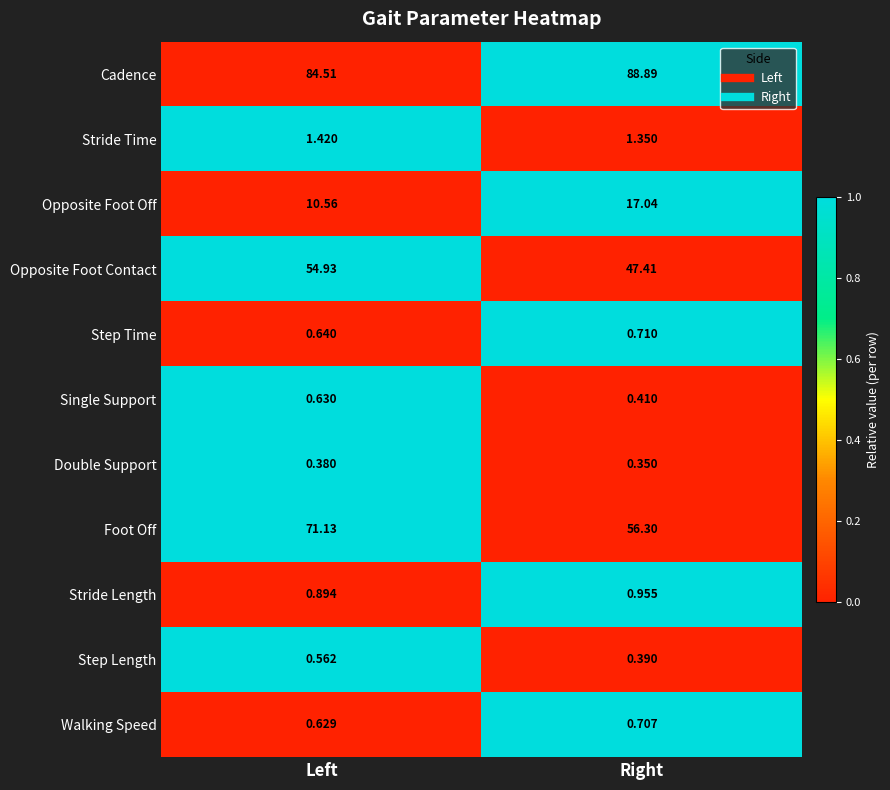

Which series has the widest spread of values?

Foot Off